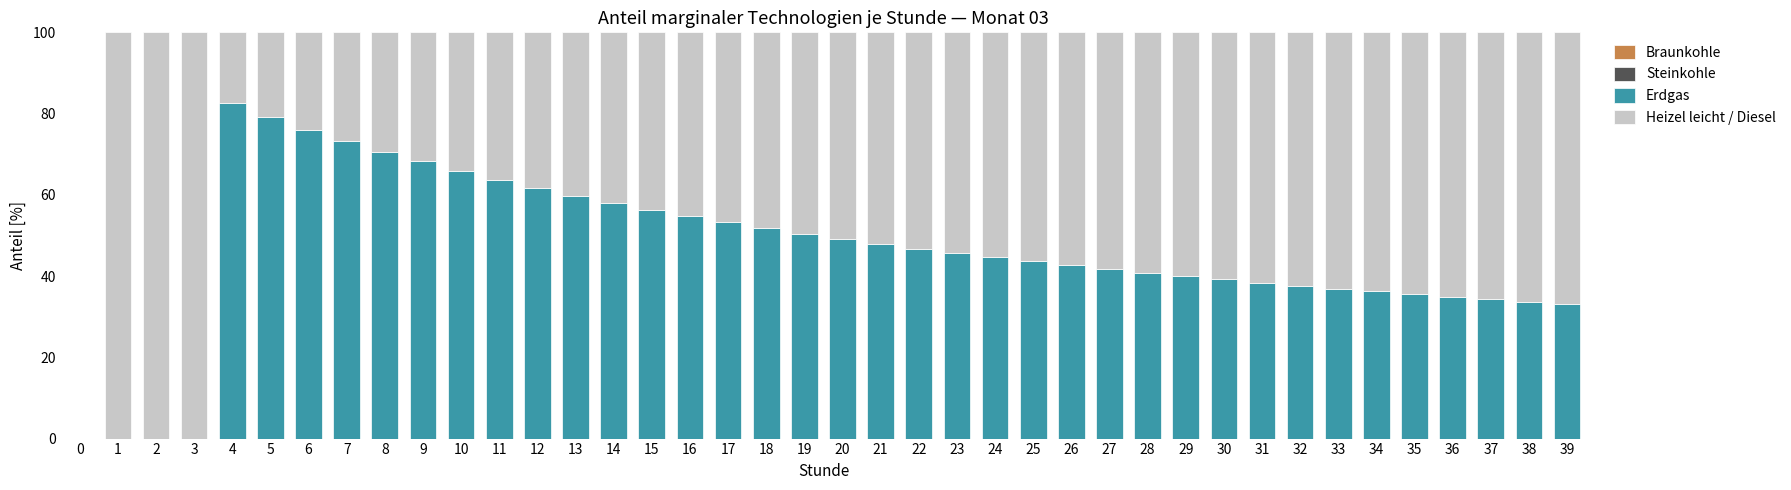

What is the highest value of the Erdgas series?

82.5